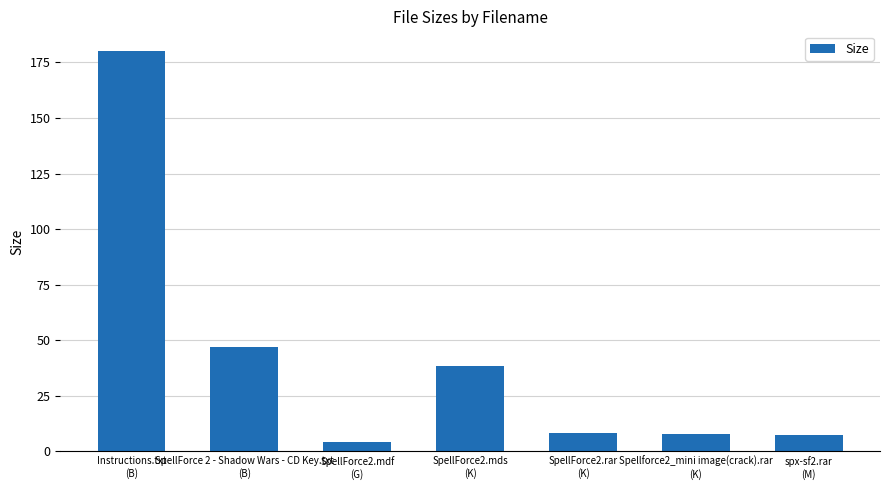

Is it true that the value at SpellForce2.mds
(K) is 38.6?

True